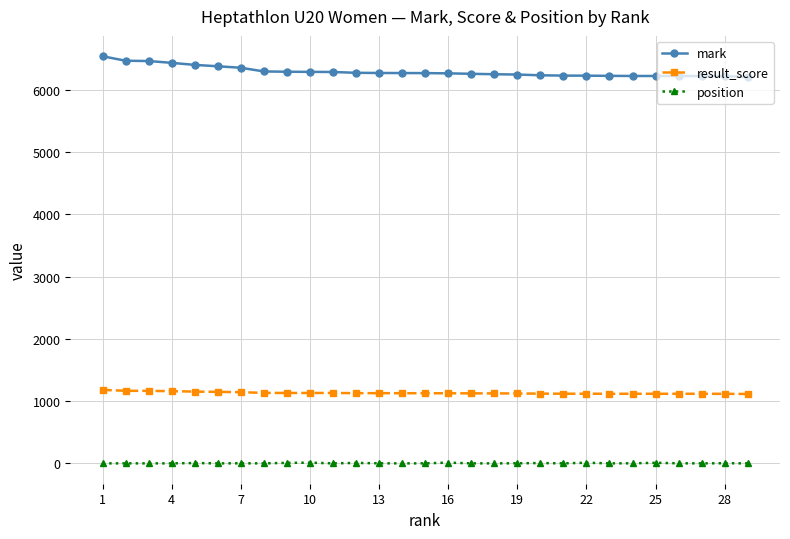

What is the highest value of the mark series?

6542